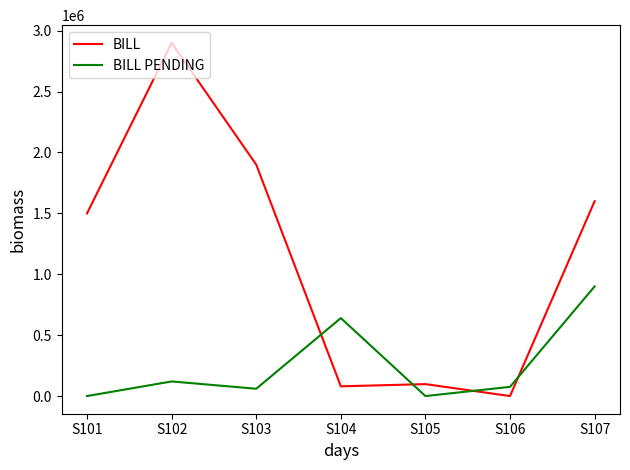

Which series has the largest range (max minus min)?

BILL